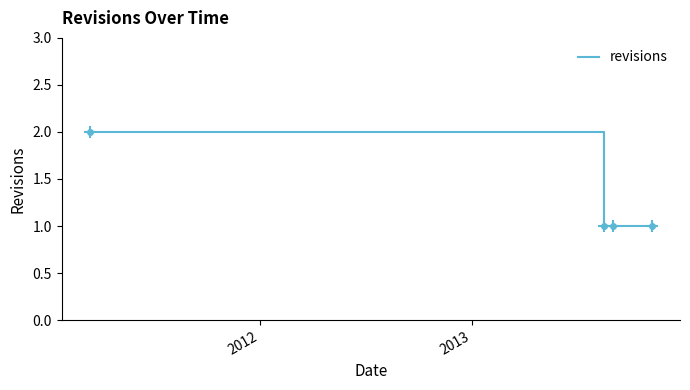

True or false: there are more than 2 points higher than both neighbors.

False